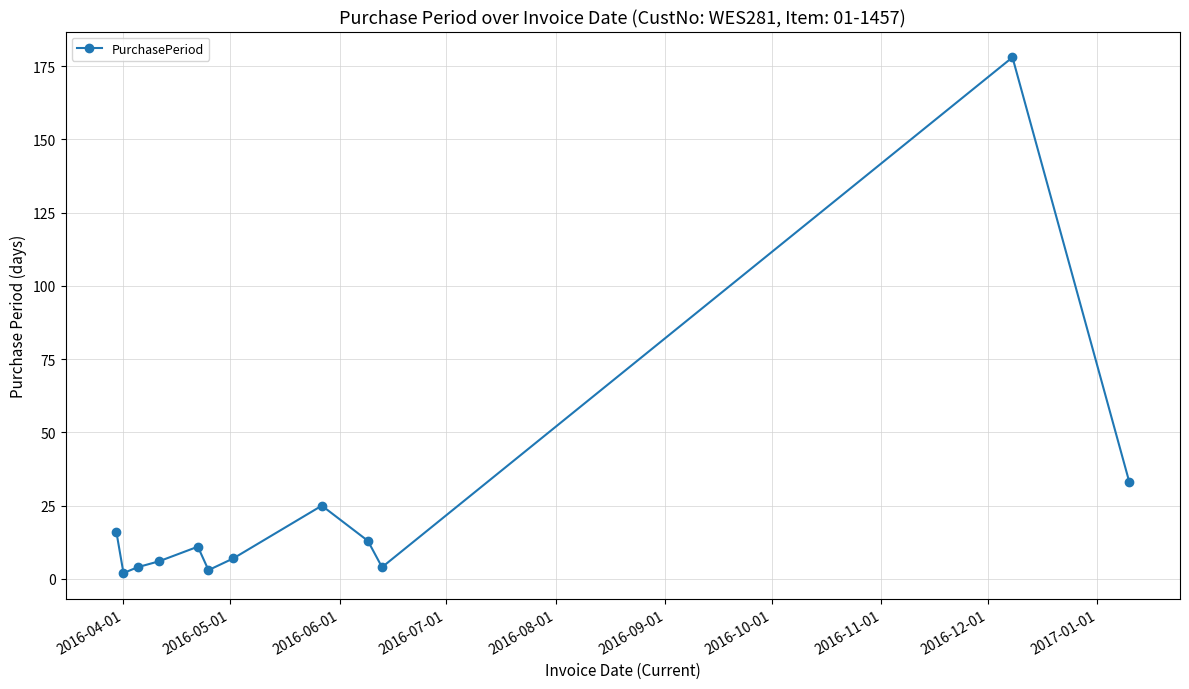

What is the difference between the maximum and minimum values?

176